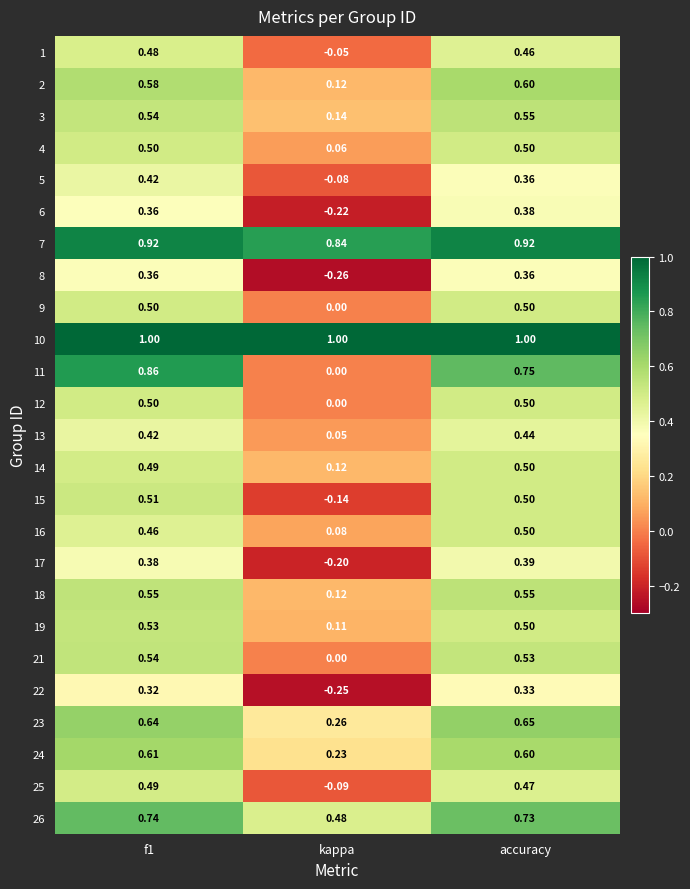

At which label does 6 reach its peak?

accuracy